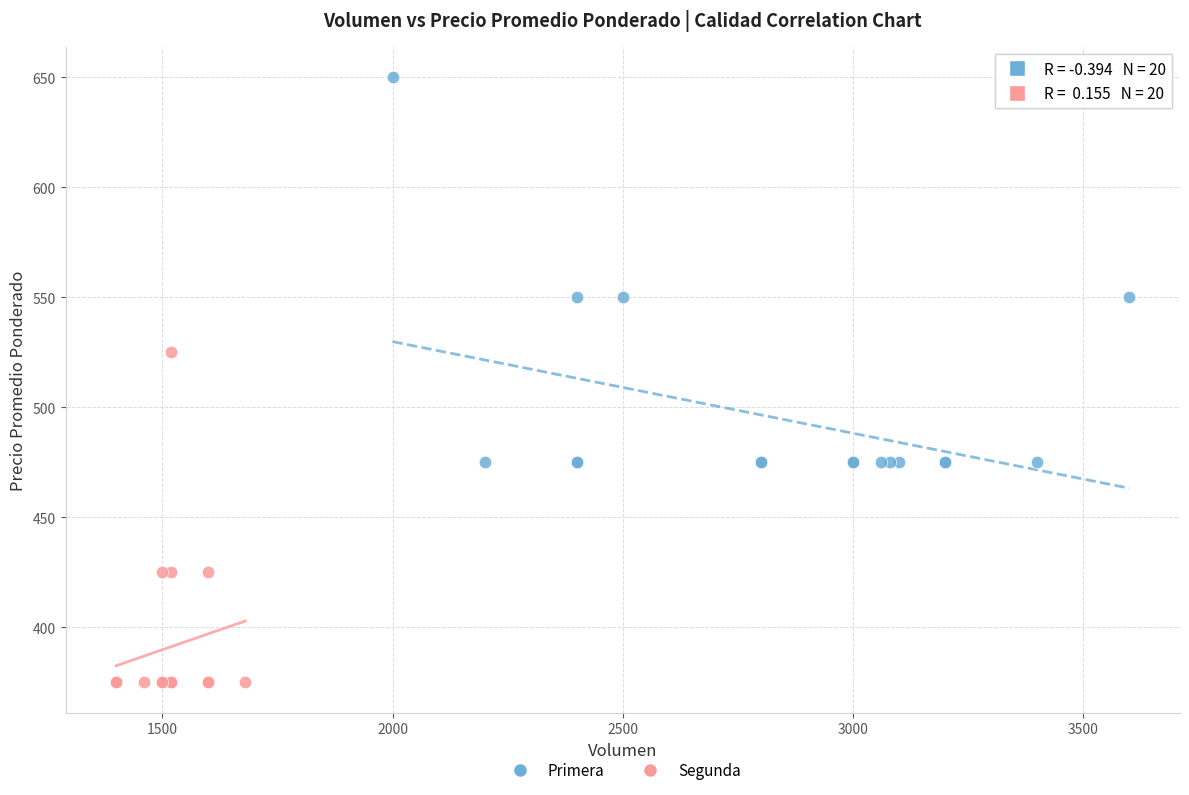

Which series reaches the maximum Y coordinate?

Primera